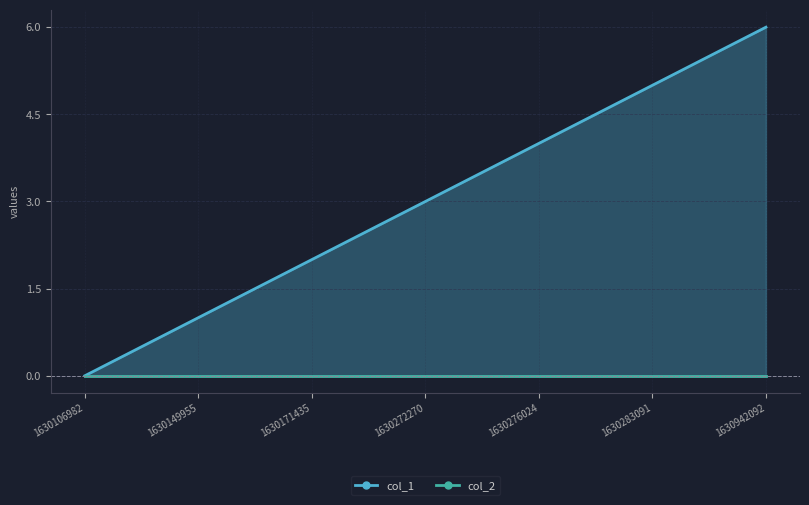

Reading left to right, transcribe all the data shown in this chart.

1630106982=0	1630149955=1	1630171435=2	1630272270=3	1630276024=4	1630283091=5	1630942092=6